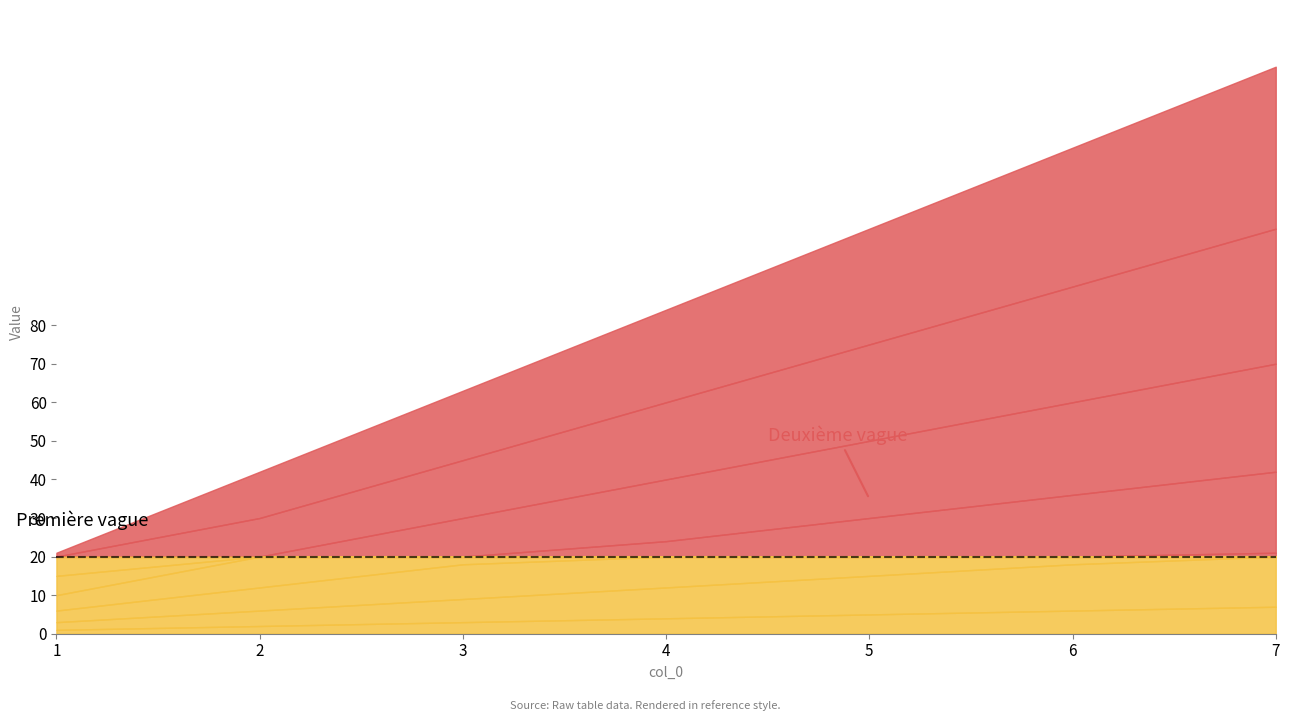

Count the number of categories in the chart.

7